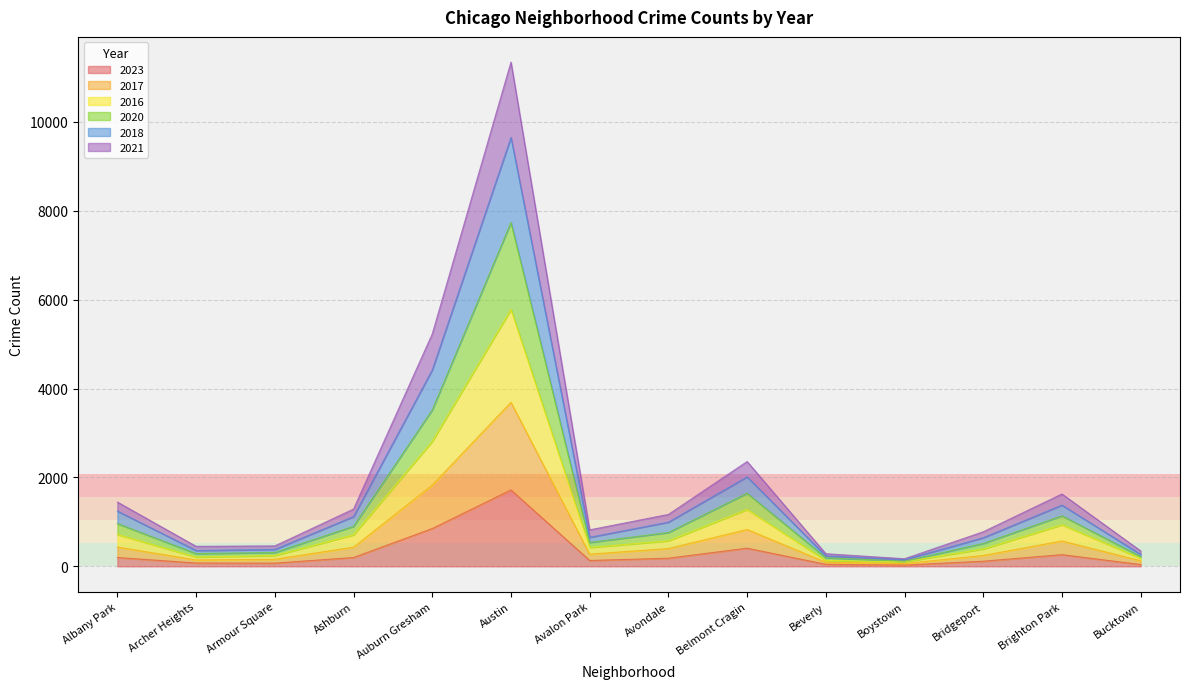

True or false: 2017 and 2020 intersect in this chart.

False